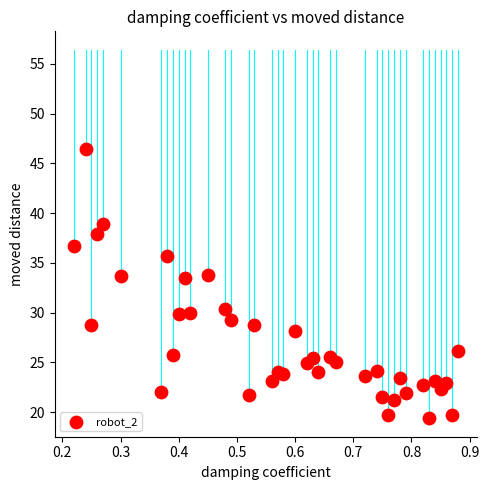

What is the range of Y values (max minus min)?

27.1